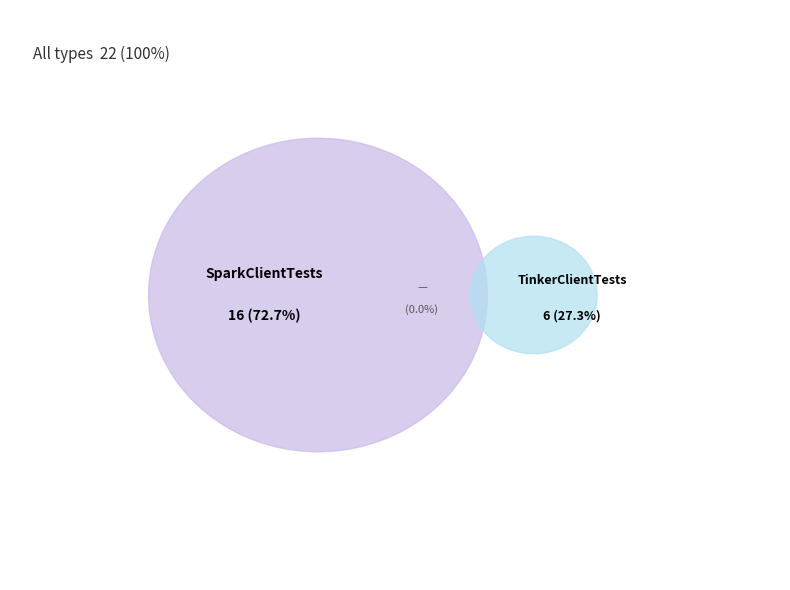

What is the largest slice in the pie chart?

SparkClientTests